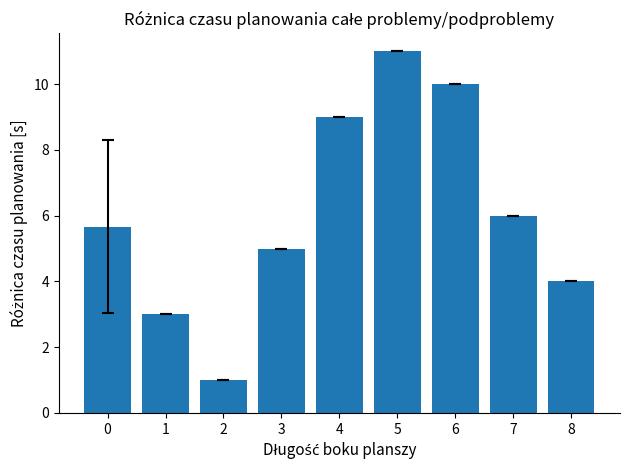

Rank the categories by value from highest to lowest.

5, 6, 4, 7, 0, 3, 8, 1, 2